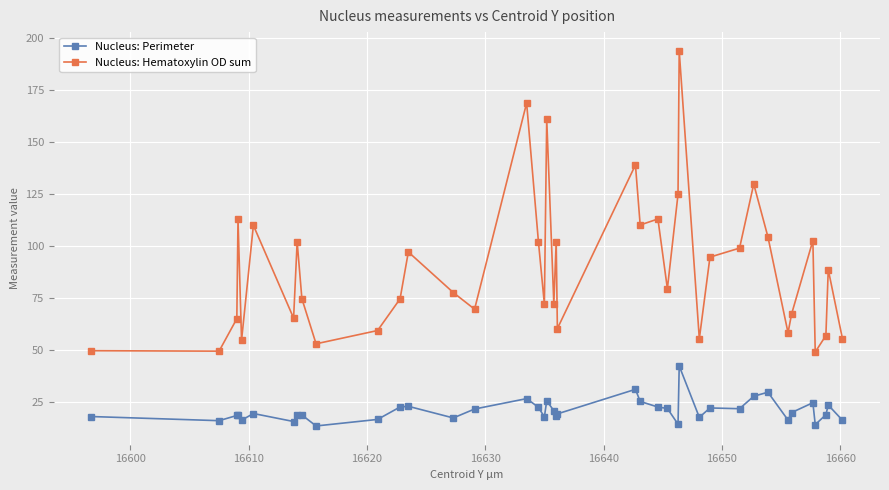

Is this an area chart (filled region under the line)?

No